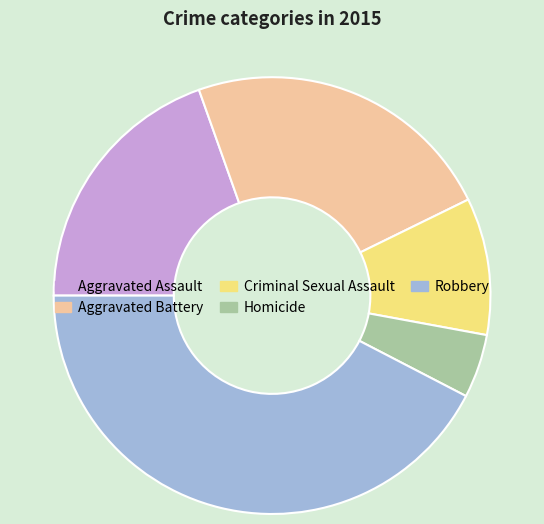

Between Homicide and Aggravated Battery, which is larger?

Aggravated Battery